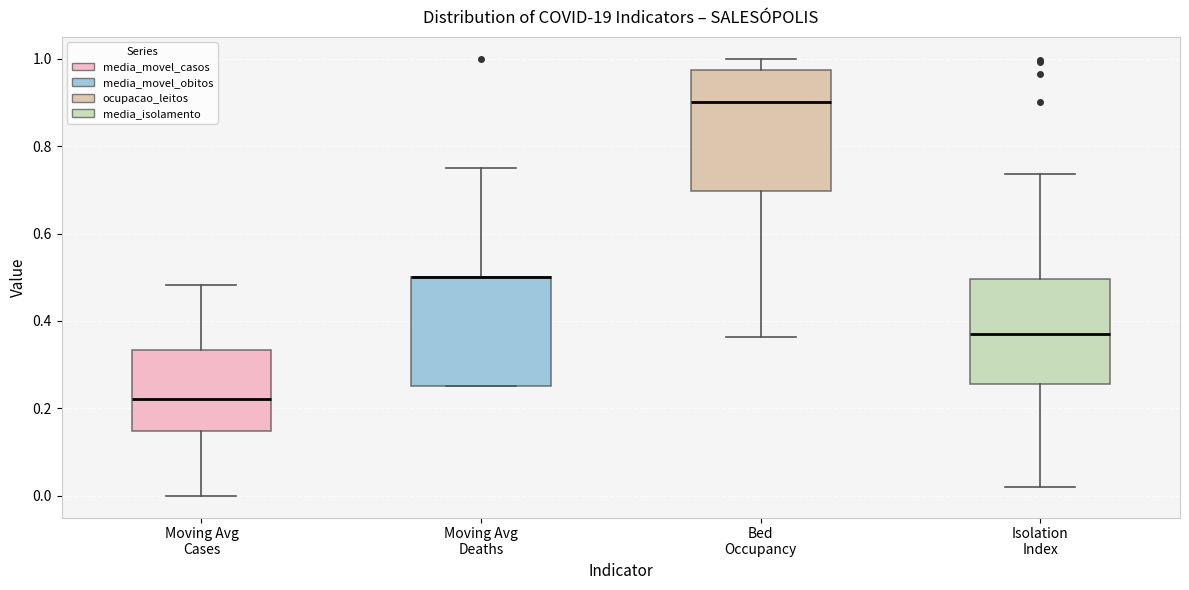

Reading left to right, read every box against the y-axis: the position of its median line, the range the box covers, and the ends of its whiskers. The values are not printed on the chart, so give them approximately, as read against the axis.

Moving Avg Cases: median 0.22, box 0.14 to 0.34, whiskers 0.00 to 0.48
Moving Avg Deaths: median 0.50 (drawn on the box's upper edge), box 0.26 to 0.50, whiskers 0.26 to 0.76
Bed Occupancy: median 0.90, box 0.70 to 0.98, whiskers 0.36 to 1.00
Isolation Index: median 0.36, box 0.26 to 0.50, whiskers 0.02 to 0.74